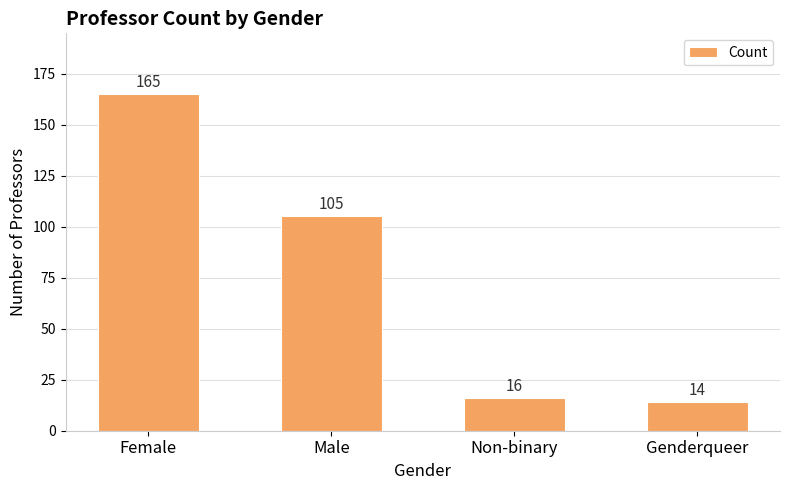

How many bars are there in total?

4